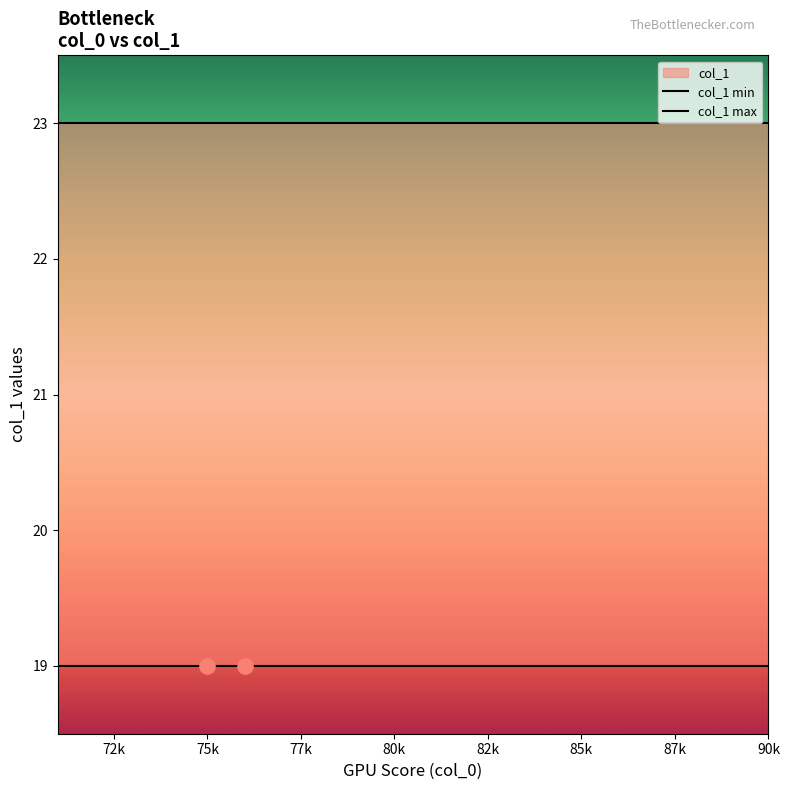

Which series reaches the minimum Y coordinate?

col_1 min